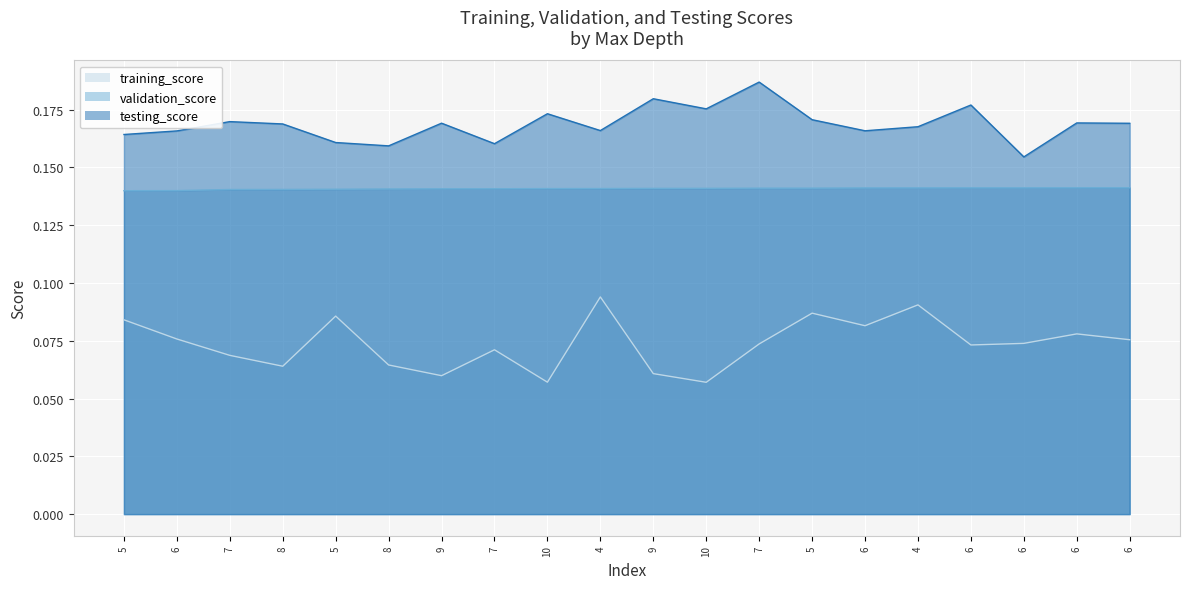

At which label is testing_score closest to 0?

6